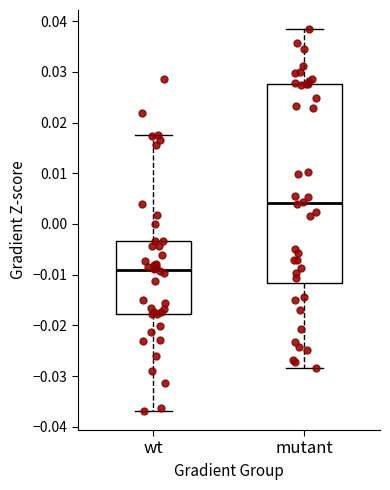

Reading left to right, transcribe this box plot: for each box, give where its median line is, the range the box spans, and where its two whiskers end, as read against the y-axis. The values are not printed on the chart, so give them approximately, as read against the axis.

wt: median -0.009, box -0.018 to -0.003, whiskers -0.037 to 0.017
mutant: median 0.004, box -0.012 to 0.028, whiskers -0.028 to 0.038